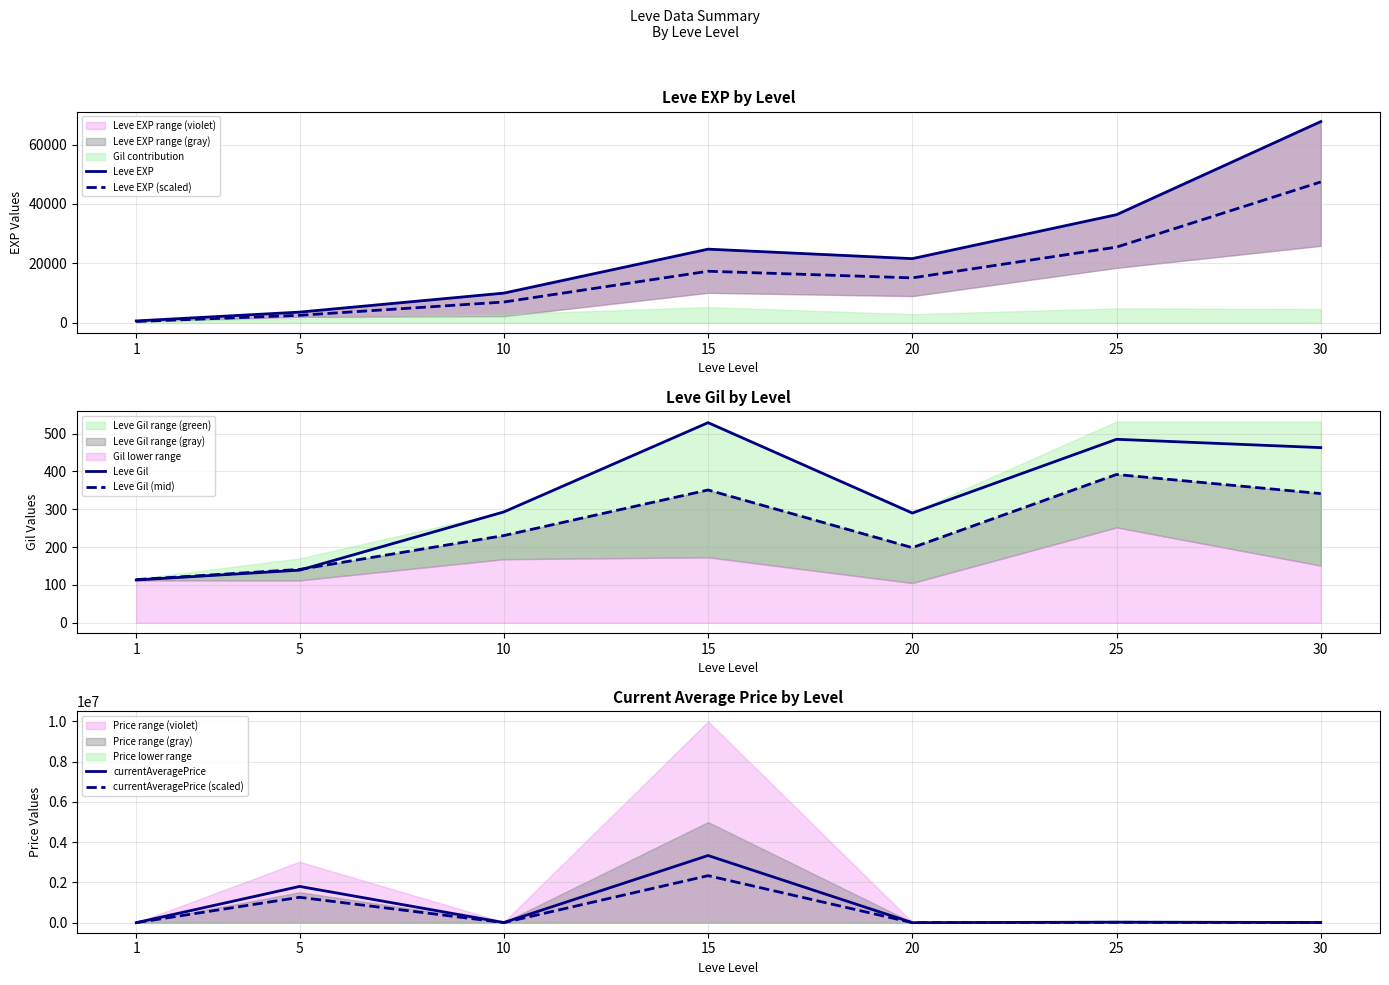

What is the difference between the highest and lowest values at 30?

67388.5